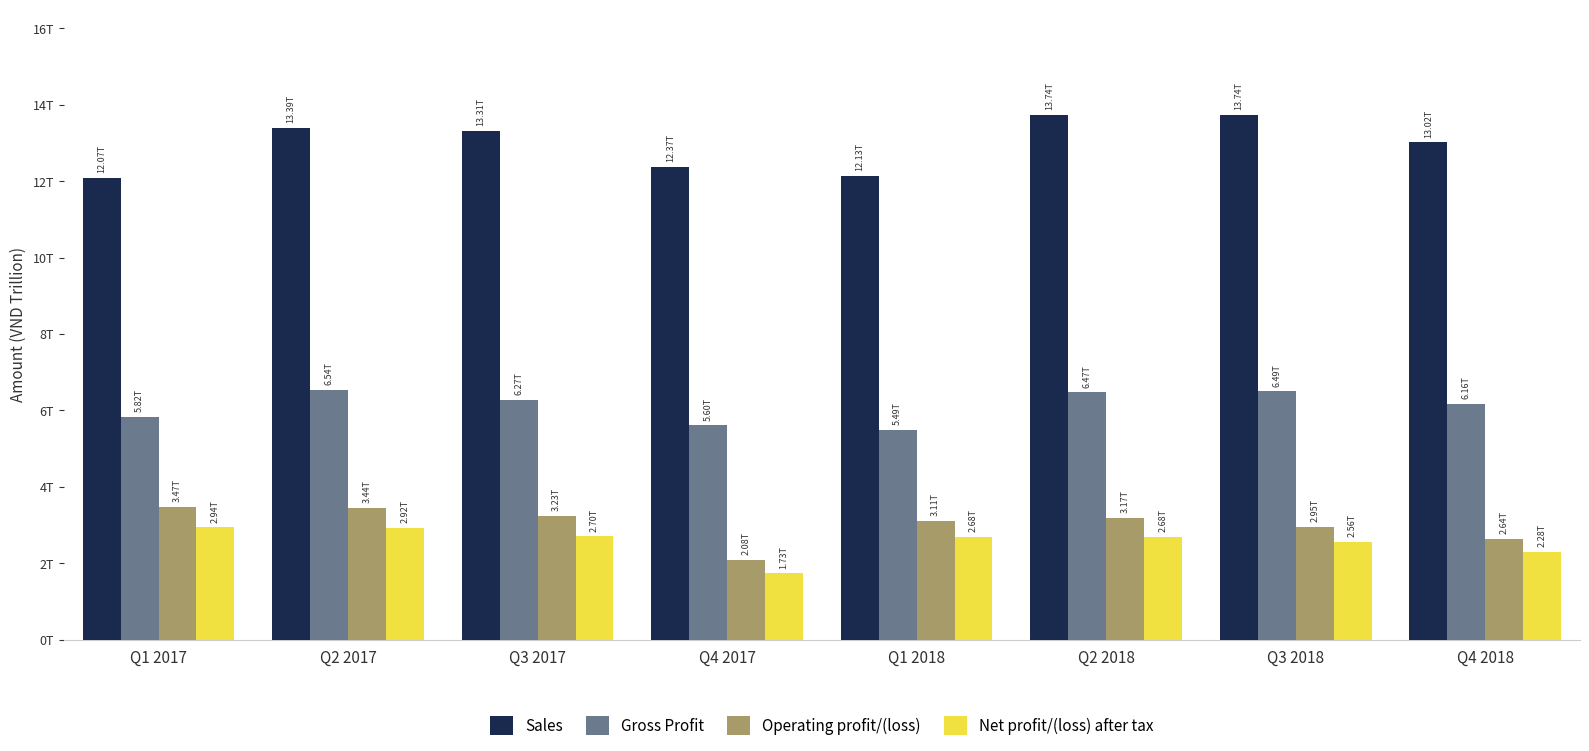

Are the bars horizontal?

No